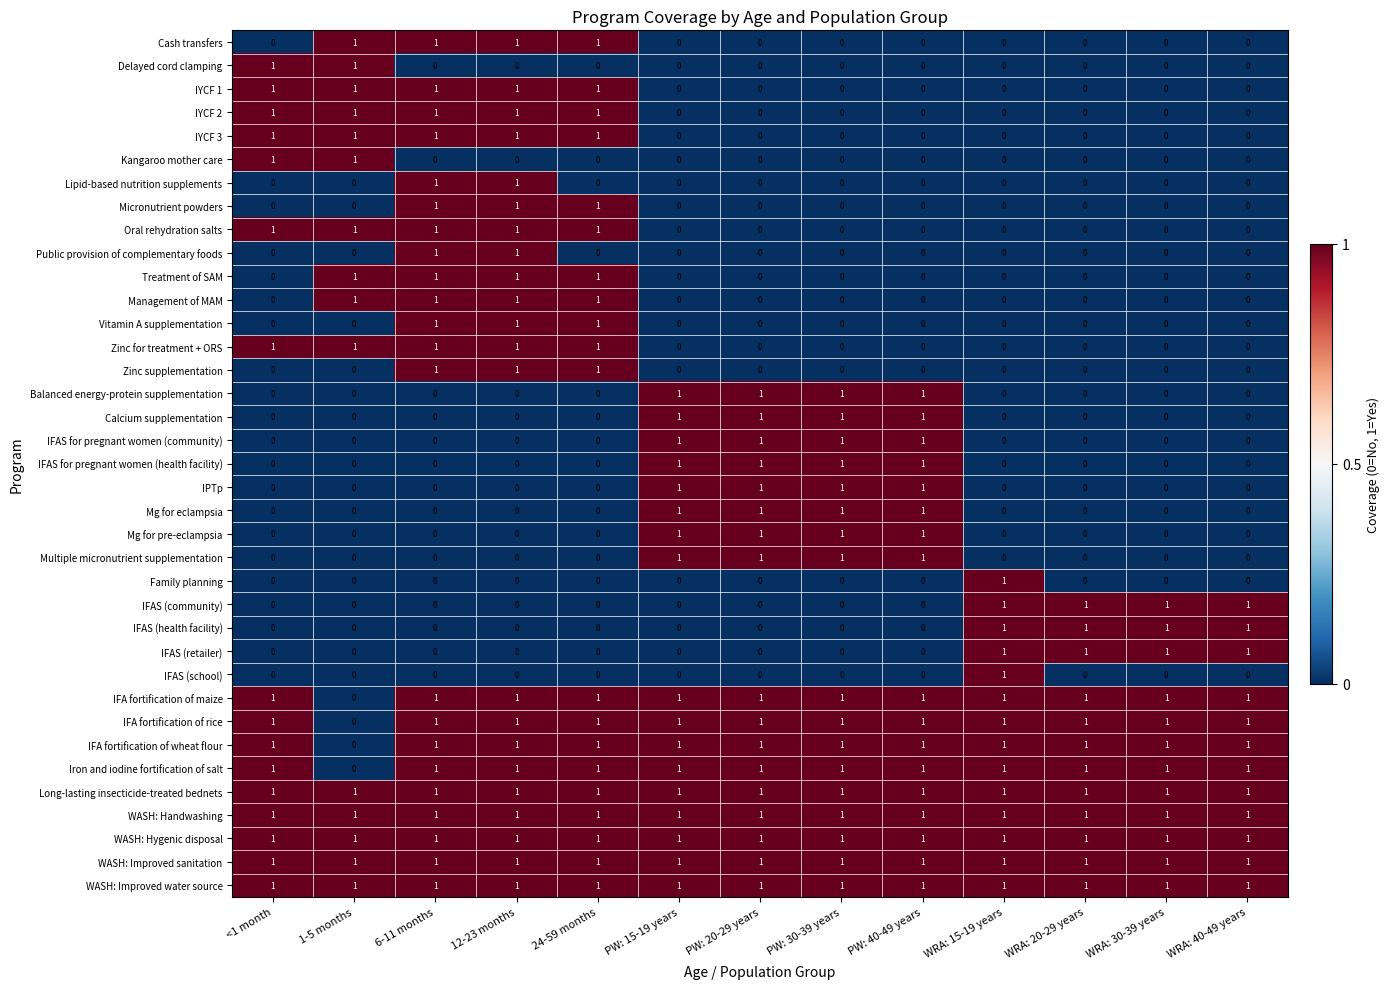

At how many categories does at least one series exceed 0?

13